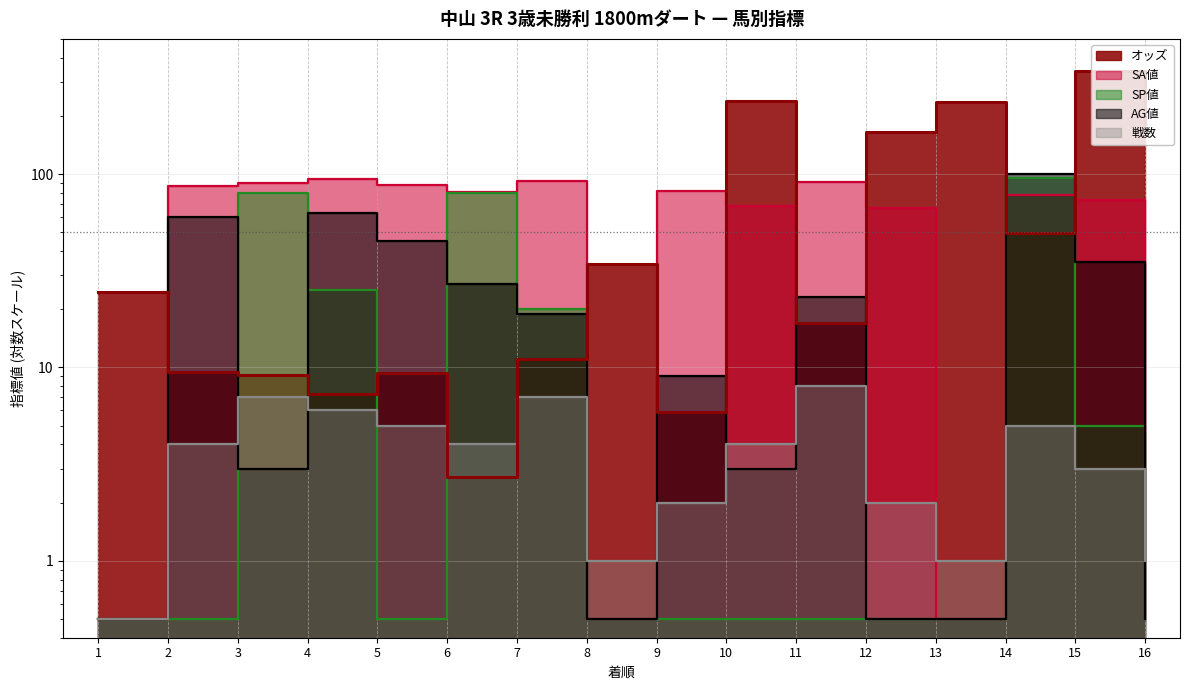

Which series has the largest total across all categories?

オッズ